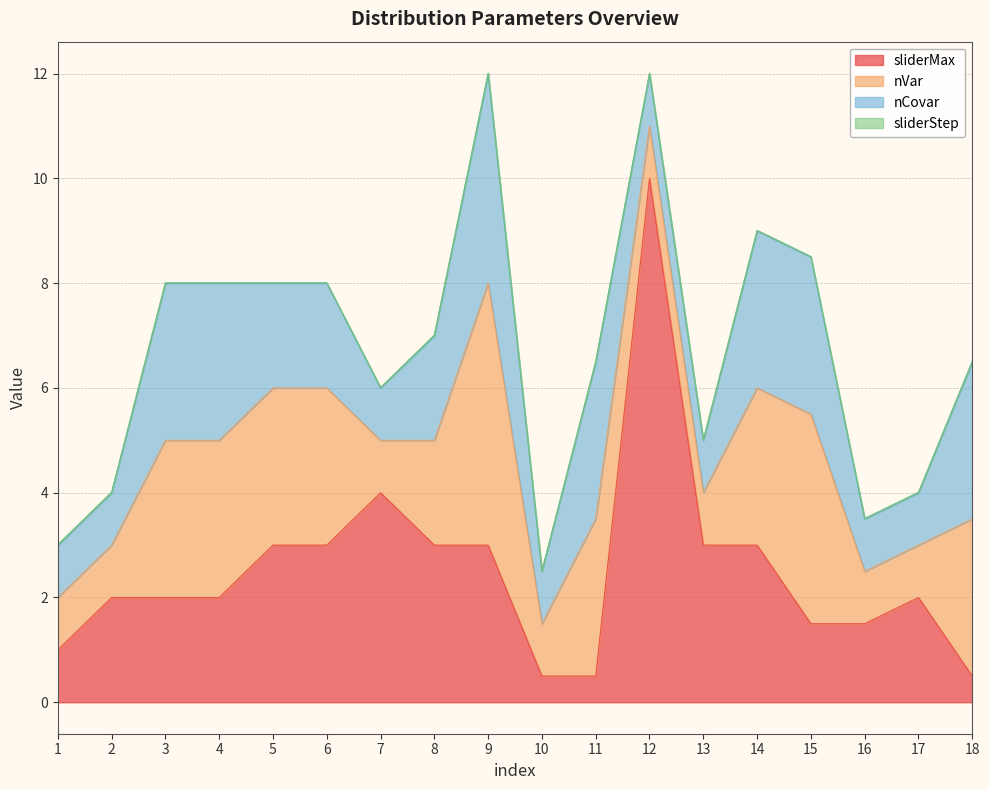

Reading right to left, transcribe all the data shown in this chart.

sliderMax: 0.5	2.0	1.5	1.5	3.0	3.0	10.0	0.5	0.5	3.0	3.0	4.0	3.0	3.0	2.0	2.0	2.0	1.0
nVar: 3.0	1.0	1.0	4.0	3.0	1.0	1.0	3.0	1.0	5.0	2.0	1.0	3.0	3.0	3.0	3.0	1.0	1.0
nCovar: 3.0	1.0	1.0	3.0	3.0	1.0	1.0	3.0	1.0	4.0	2.0	1.0	2.0	2.0	3.0	3.0	1.0	1.0
sliderStep: 0.0	0.0	0.0	0.0	0.0	0.0	0.0	0.0	0.0	0.0	0.0	0.0	0.0	0.0	0.0	0.0	0.0	0.0